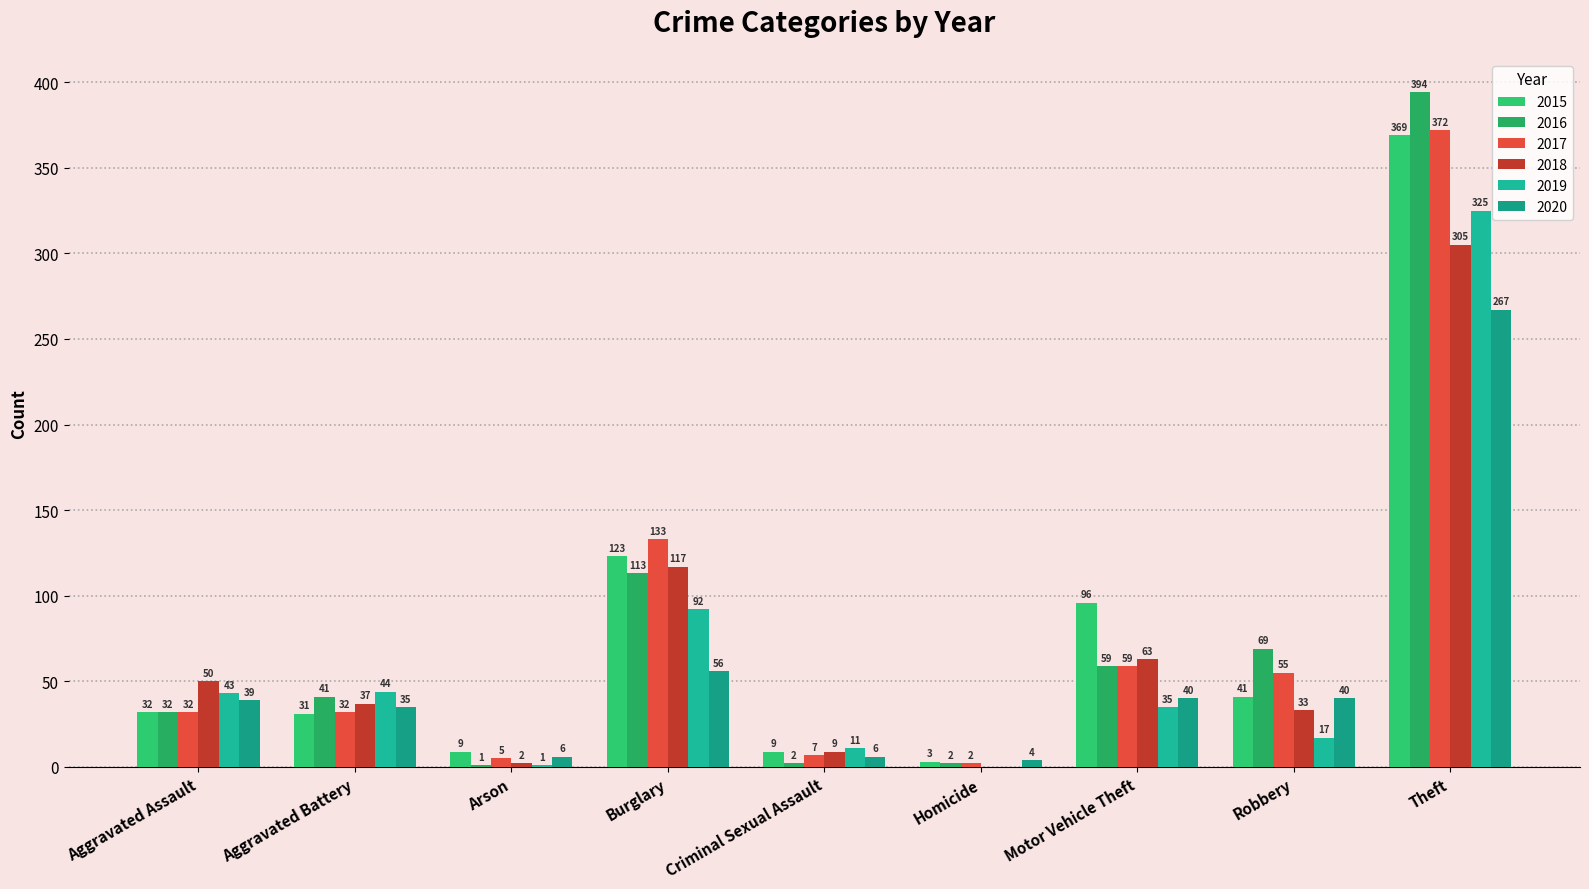

Count the number of categories in the chart.

9